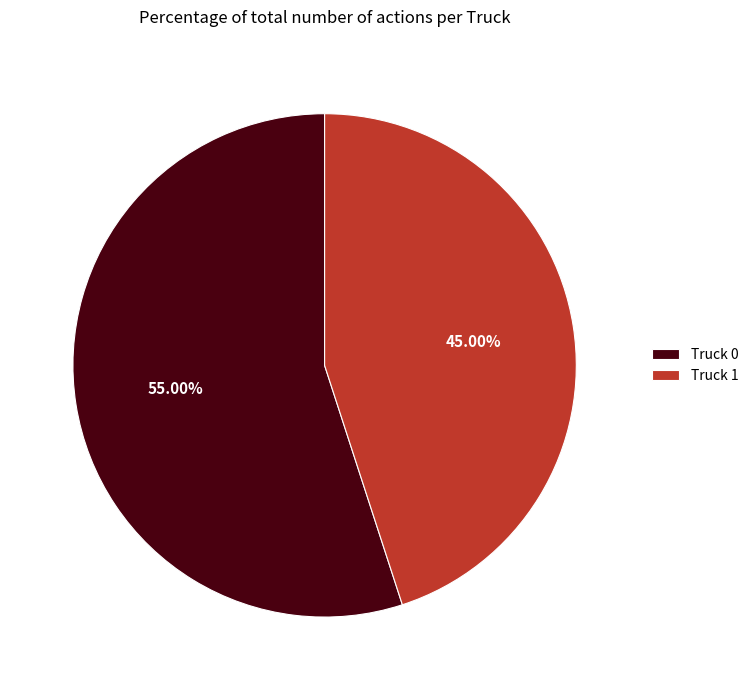

How many slices are in this pie chart?

2